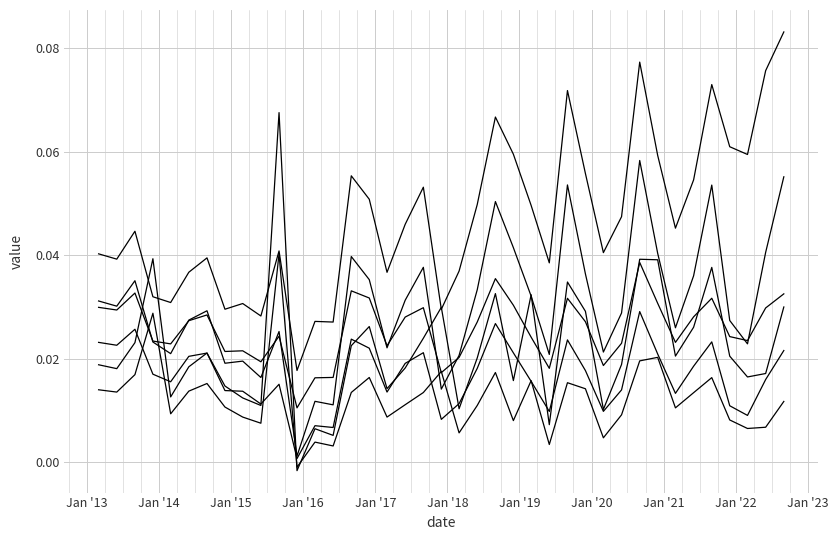

Reading left to right, transcribe all the data shown in this chart.

ROA(NI): 0.0	0.0	0.0	0.0	0.0	0.0	0.0	0.0	0.0	0.0	0.0	-0.0	0.0	0.0	0.0	0.0	0.0	0.0	0.0	0.0	0.0	0.0	0.0	0.0	0.0	0.0	0.0	0.0	0.0	0.0	0.0	0.0	0.0	0.0	0.0	0.0	0.0	0.0	0.0
ROA(OI): 0.0	0.0	0.0	0.0	0.0	0.0	0.0	0.0	0.0	0.0	0.0	0.0	0.0	0.0	0.0	0.0	0.0	0.0	0.0	0.0	0.0	0.0	0.0	0.0	0.0	0.0	0.0	0.0	0.0	0.0	0.0	0.0	0.0	0.0	0.0	0.0	0.0	0.0	0.0
ROA(EBITDA): 0.0	0.0	0.0	0.0	0.0	0.0	0.0	0.0	0.0	0.0	0.0	0.0	0.0	0.0	0.0	0.0	0.0	0.0	0.0	0.0	0.0	0.0	0.0	0.0	0.0	0.0	0.0	0.0	0.0	0.0	0.0	0.0	0.0	0.0	0.0	0.0	0.0	0.0	0.0
ROE(NI): 0.0	0.0	0.0	0.0	0.0	0.0	0.0	0.0	0.0	0.0	0.1	-0.0	0.0	0.0	0.0	0.0	0.0	0.0	0.0	0.0	0.0	0.0	0.0	0.0	0.0	0.0	0.0	0.0	0.0	0.0	0.0	0.0	0.0	0.0	0.0	0.0	0.0	0.0	0.0
ROE(OI): 0.0	0.0	0.0	0.0	0.0	0.0	0.0	0.0	0.0	0.0	0.0	0.0	0.0	0.0	0.0	0.0	0.0	0.0	0.0	0.0	0.0	0.0	0.1	0.0	0.0	0.0	0.1	0.0	0.0	0.0	0.1	0.0	0.0	0.0	0.1	0.0	0.0	0.0	0.1
ROE(EBITDA): 0.0	0.0	0.0	0.0	0.0	0.0	0.0	0.0	0.0	0.0	0.0	0.0	0.0	0.0	0.1	0.1	0.0	0.0	0.1	0.0	0.0	0.0	0.1	0.1	0.0	0.0	0.1	0.1	0.0	0.0	0.1	0.1	0.0	0.1	0.1	0.1	0.1	0.1	0.1